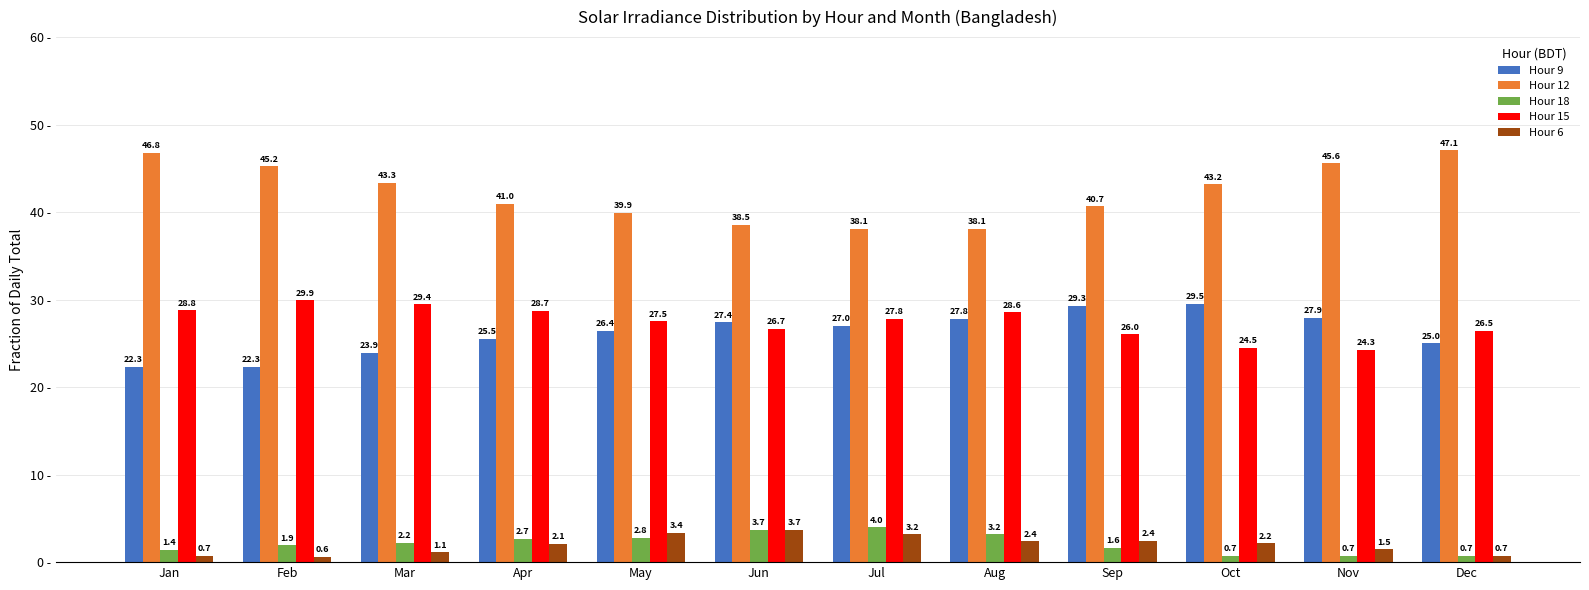

How many distinct data groups are displayed?

5